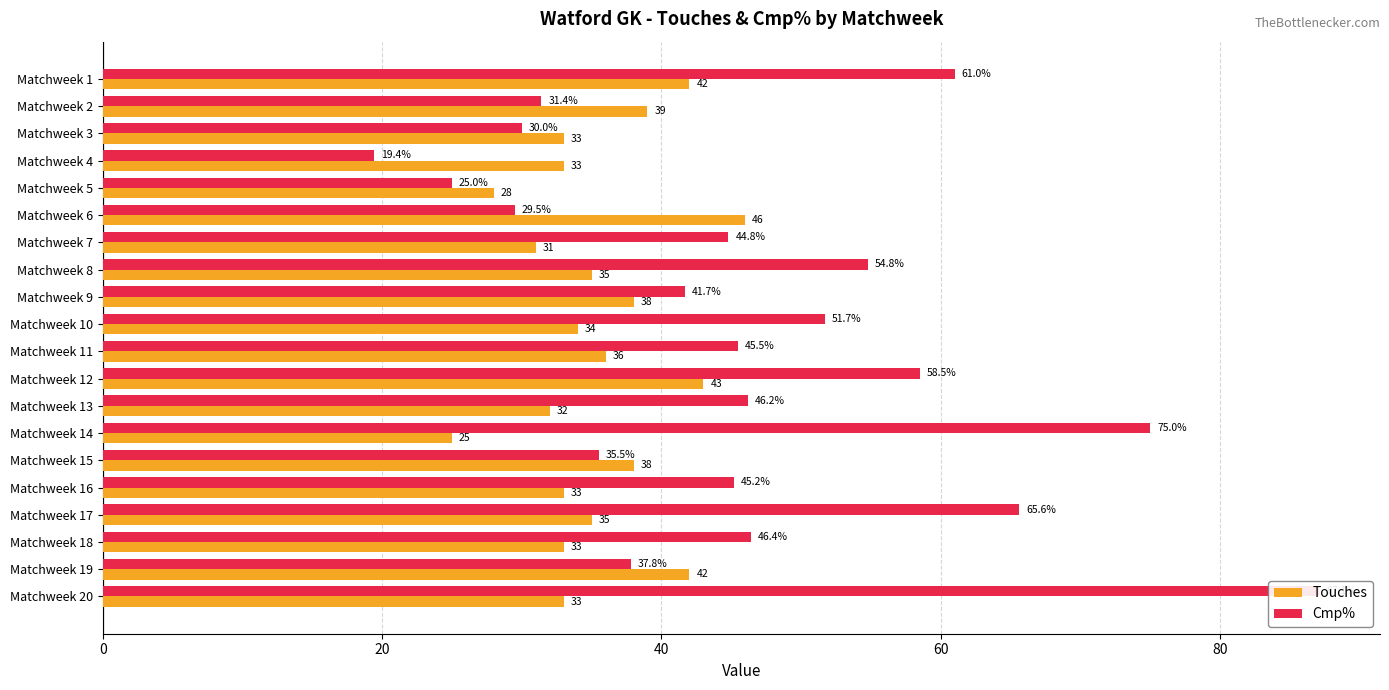

How many bars are there in each group?

2